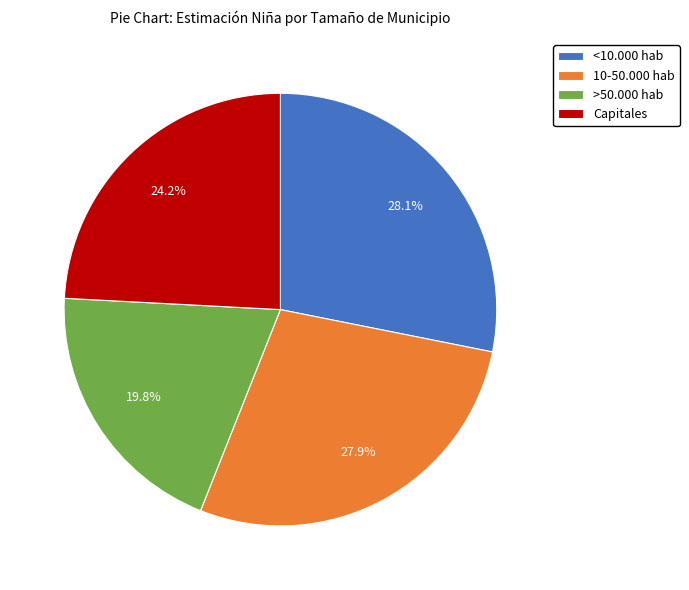

The <10.000 hab slice represents 21% of the pie. True or false?

False